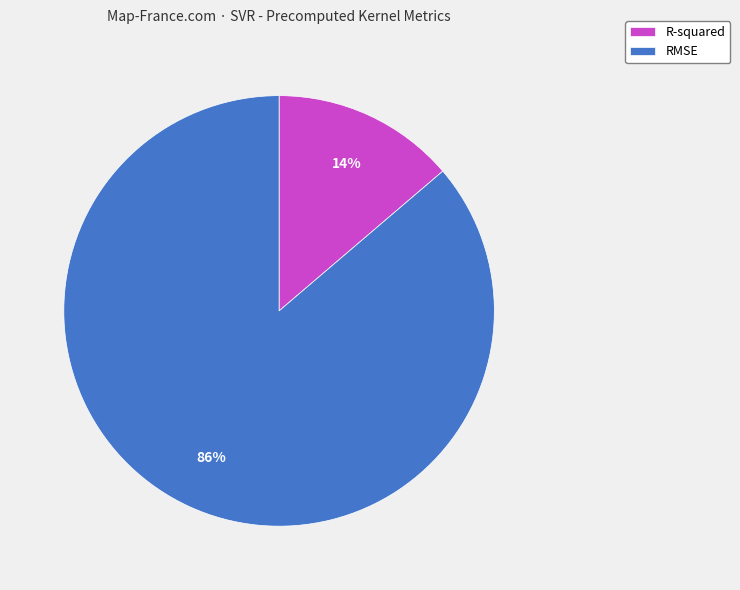

To the nearest percent, what portion does RMSE represent?

86%